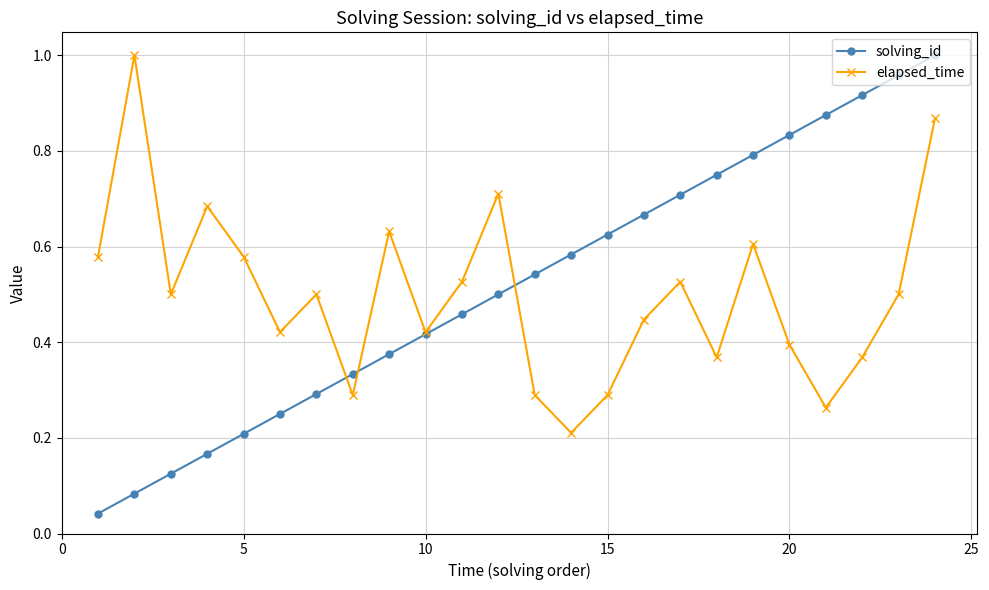

At how many categories does at least one series exceed 0?

24